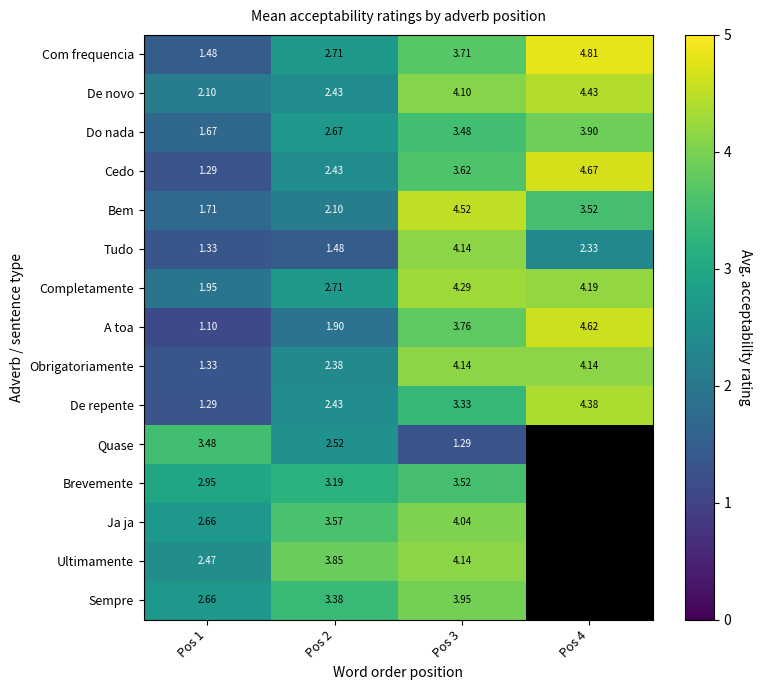

Is the value of Com frequencia at Pos 2 greater than the value of Obrigatoriamente at Pos 1?

Yes